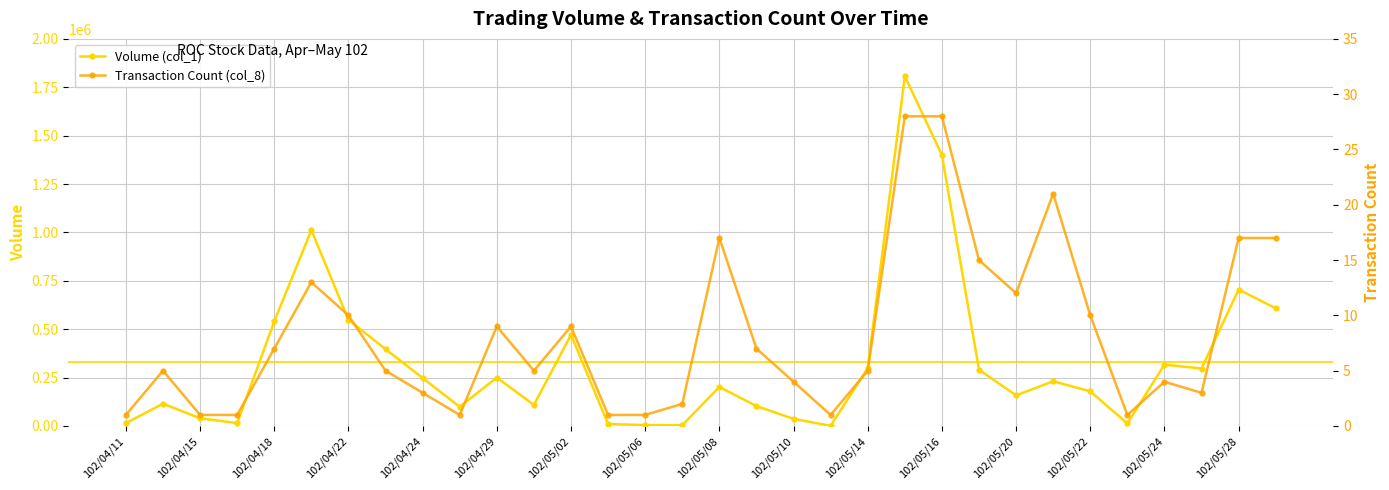

How many values in the Volume (col_1) series are below 231000?

16